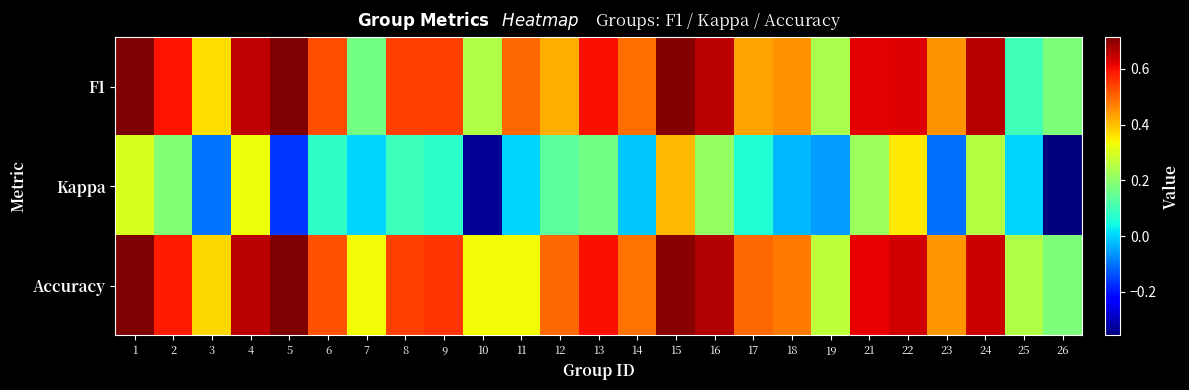

Reading left to right, list all the values displayed in this chart.

F1: 1=0.7	2=0.6	3=0.4	4=0.7	5=0.7	6=0.5	7=0.2	8=0.5	9=0.5	10=0.2	11=0.5	12=0.4	13=0.6	14=0.5	15=0.7	16=0.7	17=0.4	18=0.5	19=0.2	21=0.6	22=0.6	23=0.4	24=0.7	25=0.1	26=0.2
Kappa: 1=0.3	2=0.2	3=-0.1	4=0.3	5=-0.2	6=0.1	7=0.0	8=0.1	9=0.1	10=-0.3	11=0.0	12=0.1	13=0.2	14=-0.0	15=0.4	16=0.2	17=0.1	18=-0.0	19=-0.1	21=0.2	22=0.4	23=-0.1	24=0.3	25=0.0	26=-0.4
Accuracy: 1=0.7	2=0.6	3=0.4	4=0.7	5=0.7	6=0.5	7=0.3	8=0.5	9=0.6	10=0.3	11=0.3	12=0.5	13=0.6	14=0.5	15=0.7	16=0.7	17=0.5	18=0.5	19=0.3	21=0.6	22=0.6	23=0.4	24=0.6	25=0.2	26=0.2